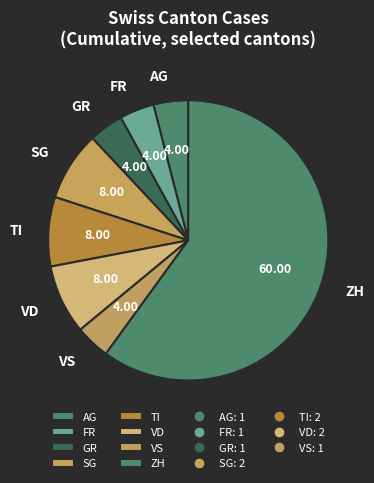

Is there a majority slice in this chart?

Yes